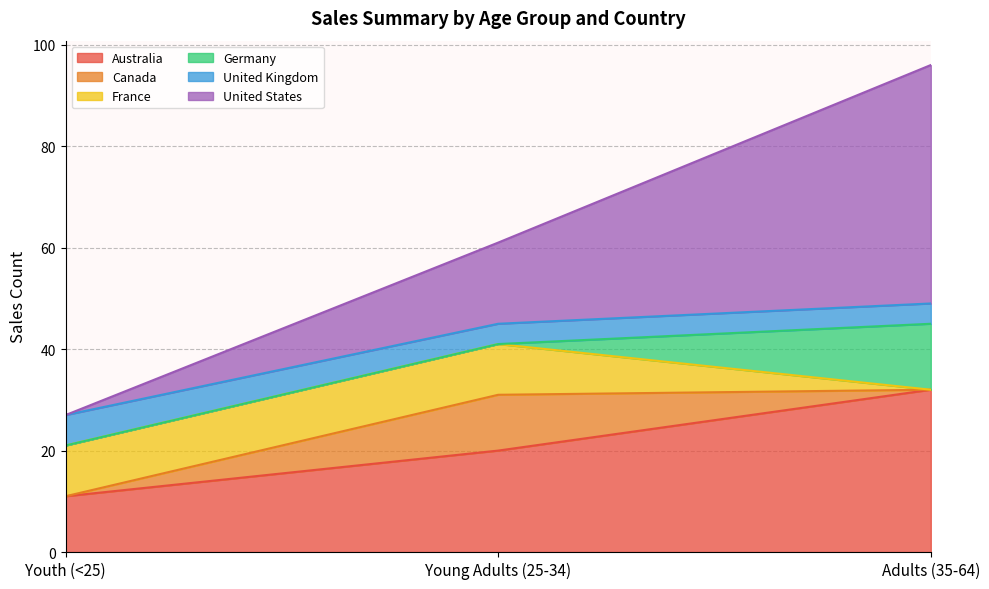

What is the value of the United States point at the 1st from the left?

27